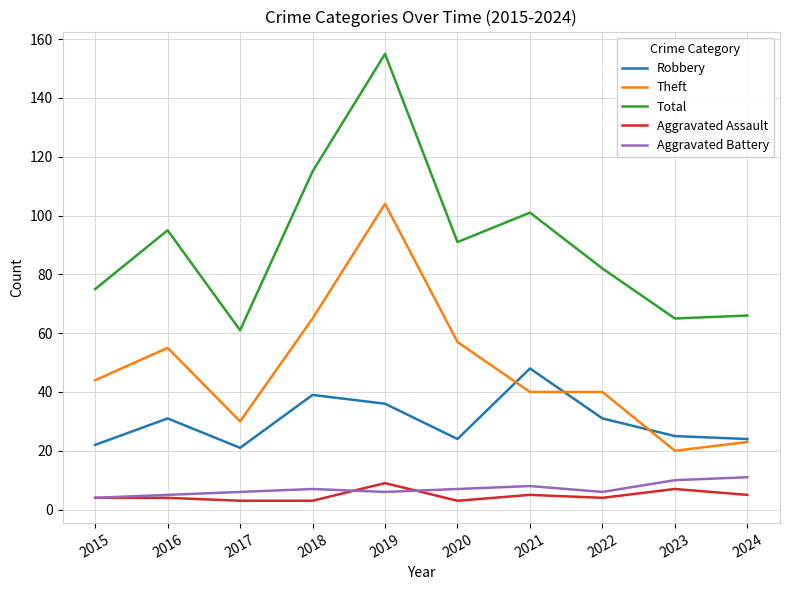

What is the difference between the maximum and minimum values in the Robbery series?

27